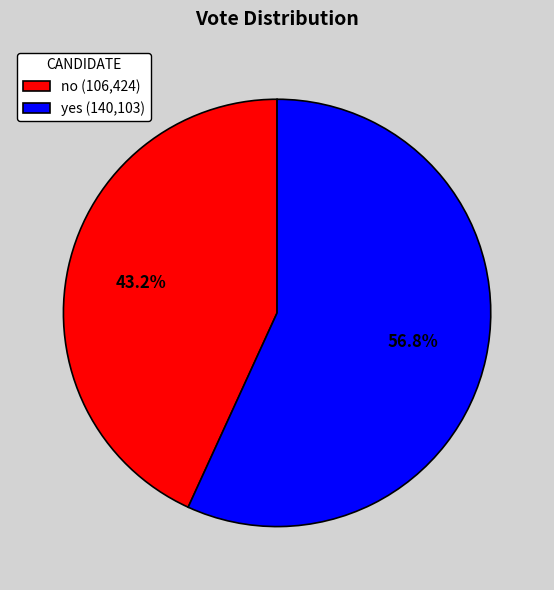

What is the largest slice in the pie chart?

yes